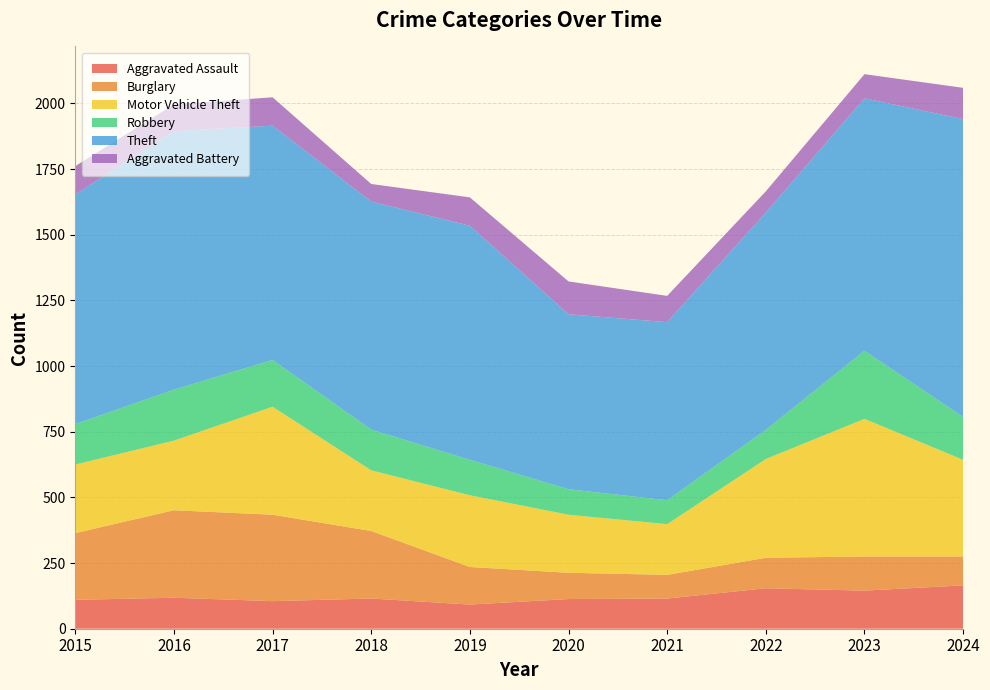

What is the value of the Aggravated Assault point at the 10th from the left?

165